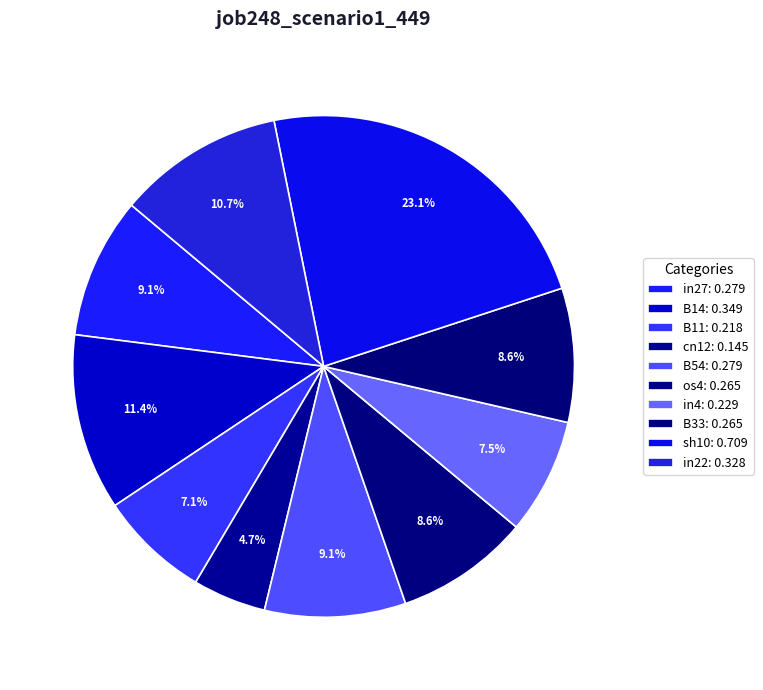

How many slices are in this pie chart?

10